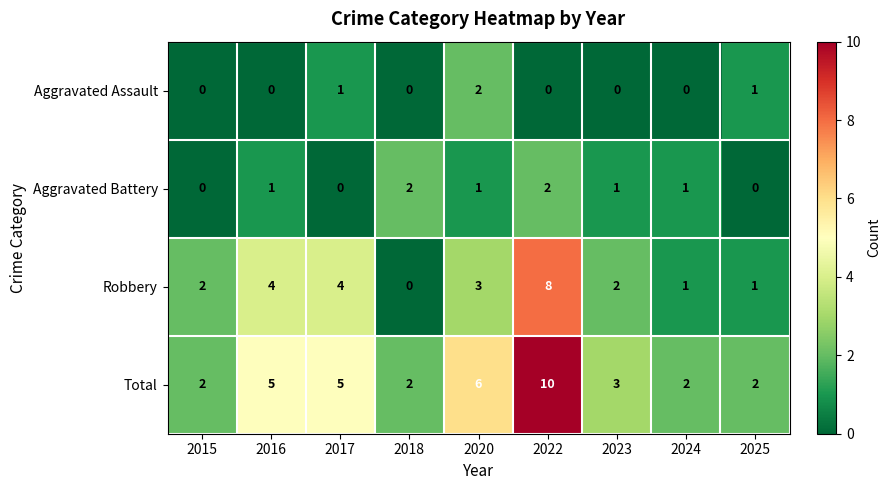

Count the Aggravated Battery values in the range 0 to 1.

7